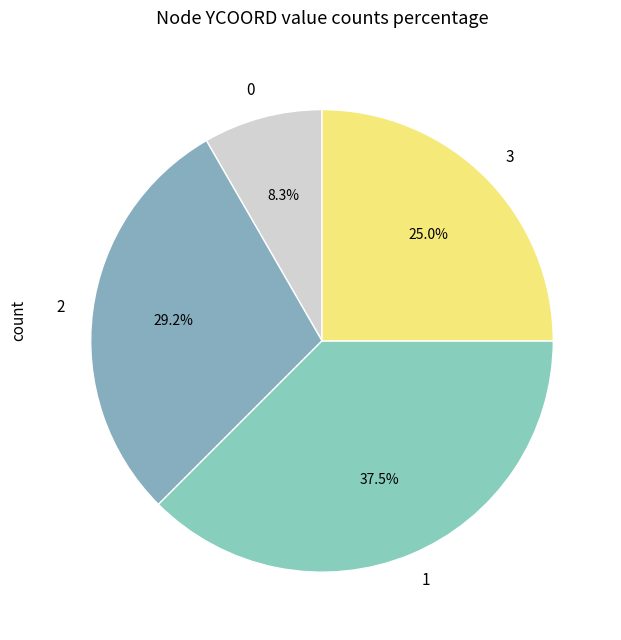

Rank the categories by value from lowest to highest.

0, 3, 2, 1